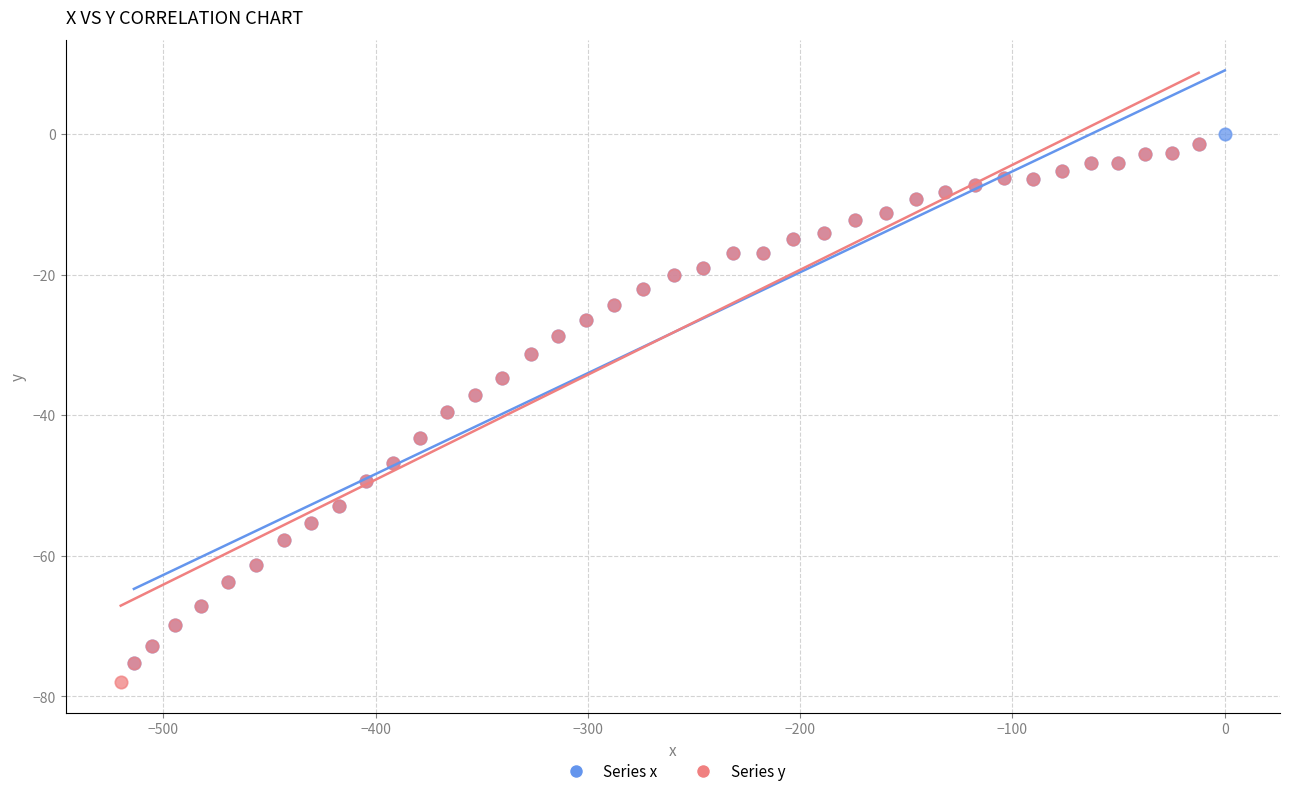

Which series has the widest spread of Y values?

Series y